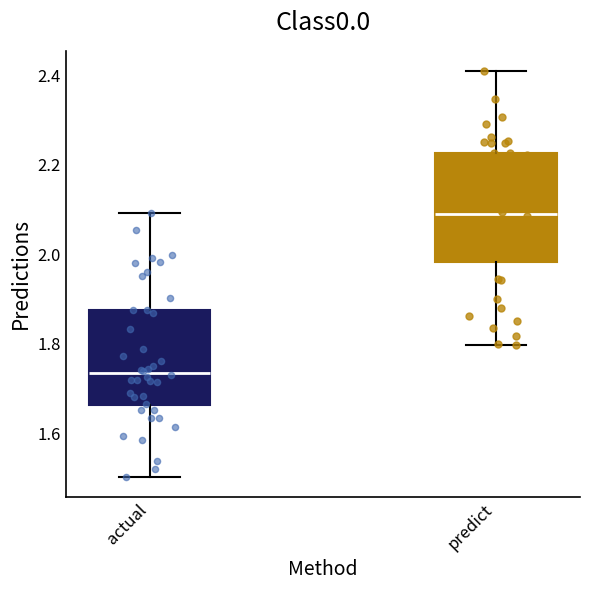

Which box's median line is the highest?

predict